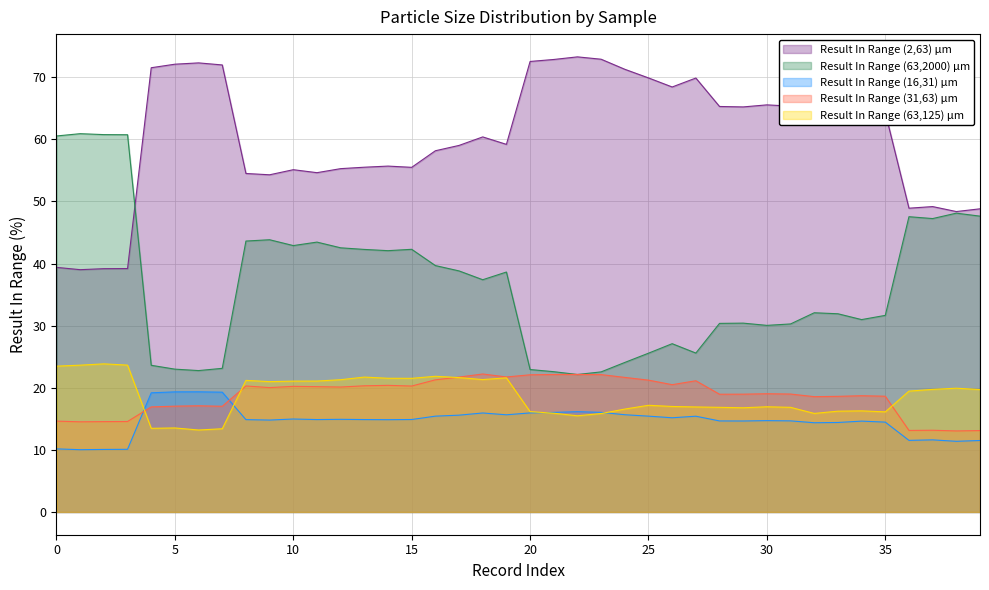

What is the maximum value shown in the chart?

73.3